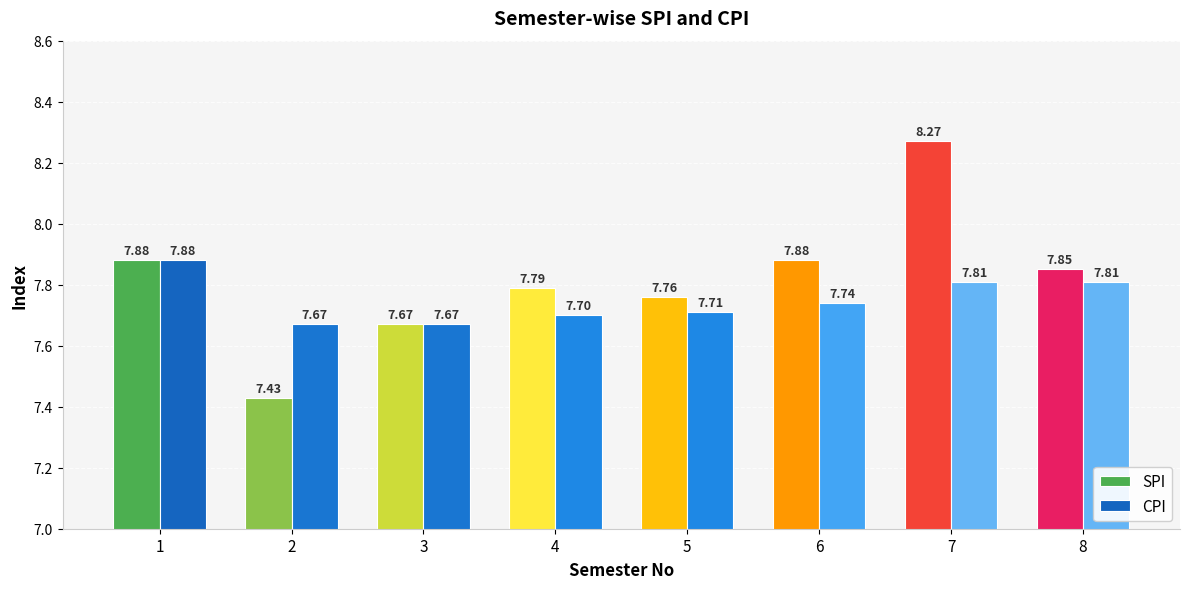

True or false: SPI has a value of 14.4 at 7.

False